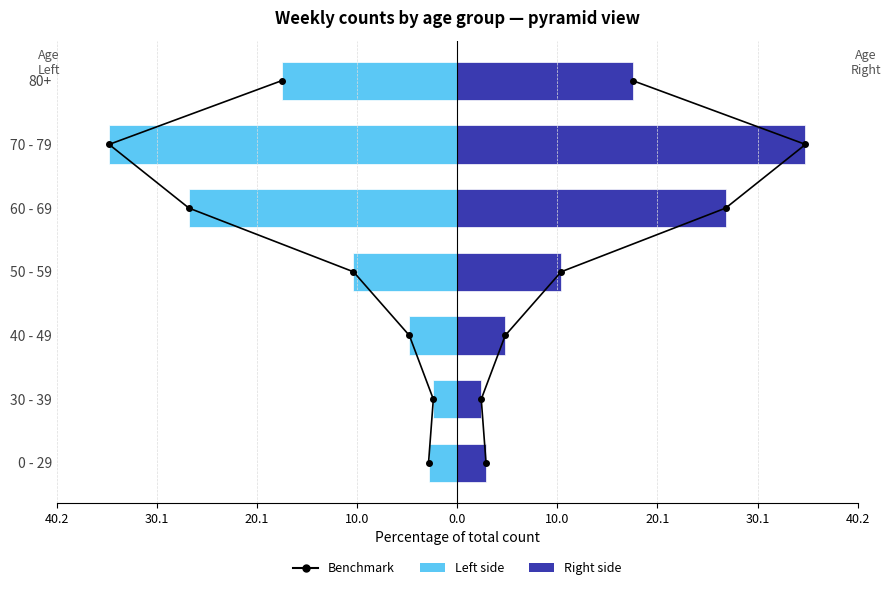

Which series has the widest spread of values?

Left side